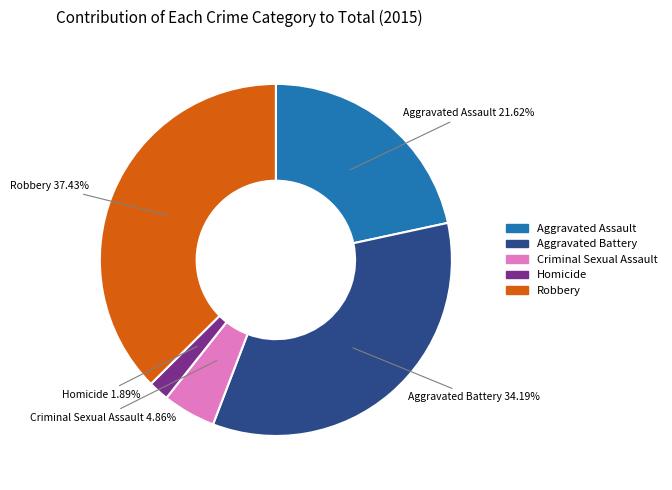

To the nearest percent, what percentage of the pie is Aggravated Assault?

22%